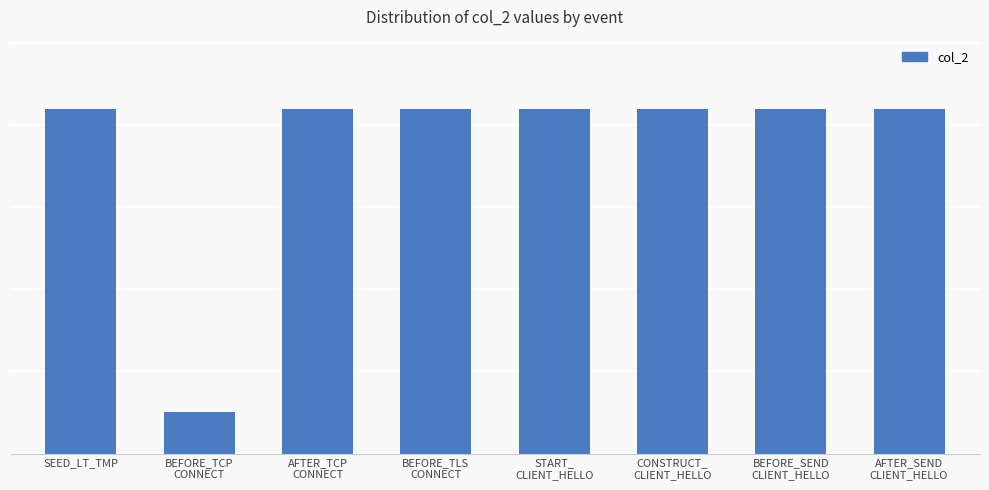

Between BEFORE_TCP
CONNECT and BEFORE_TLS
CONNECT, which is larger?

BEFORE_TLS
CONNECT